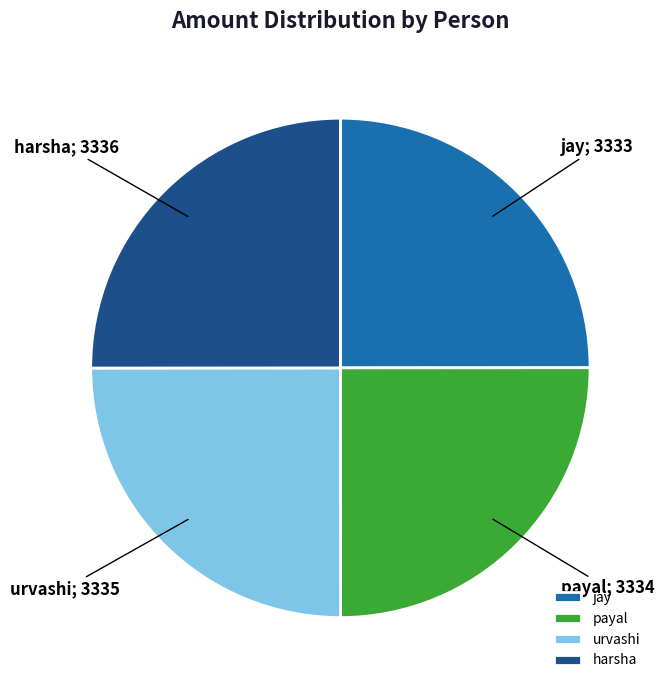

Is urvashi the majority of the pie?

No